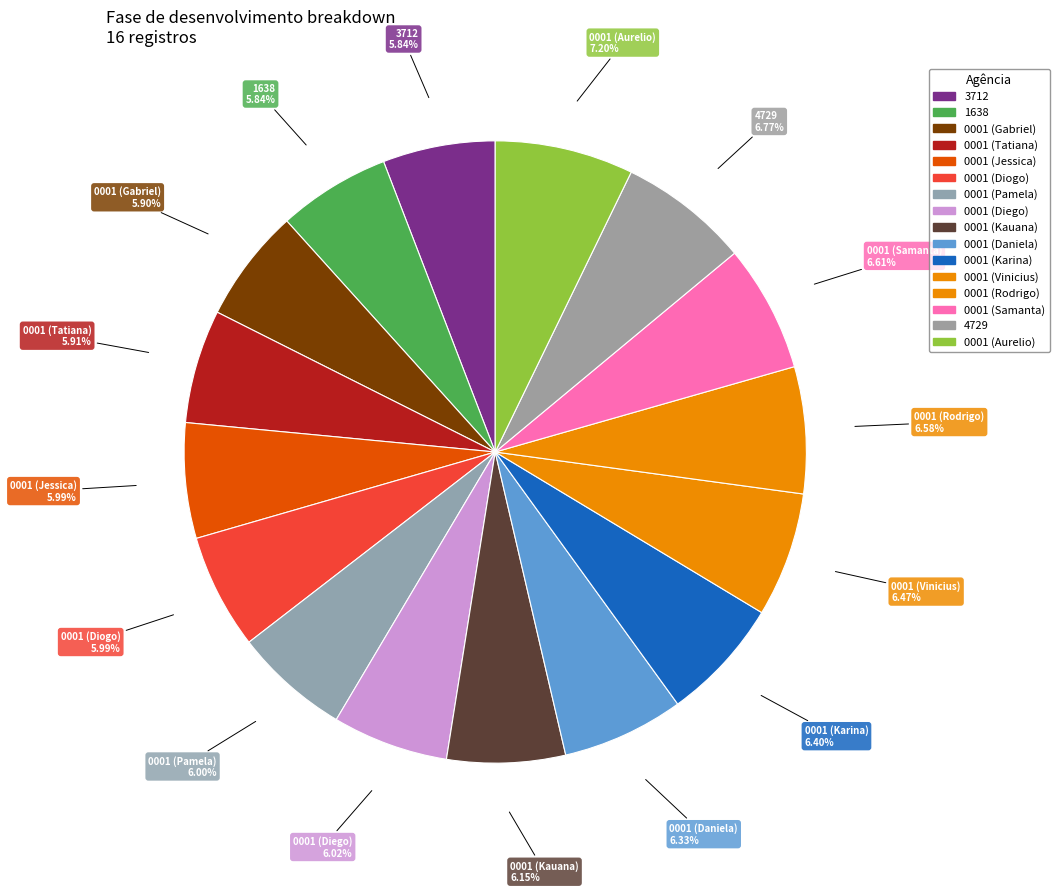

To the nearest percent, what percentage of the pie is 0001 (Pamela)?

6%